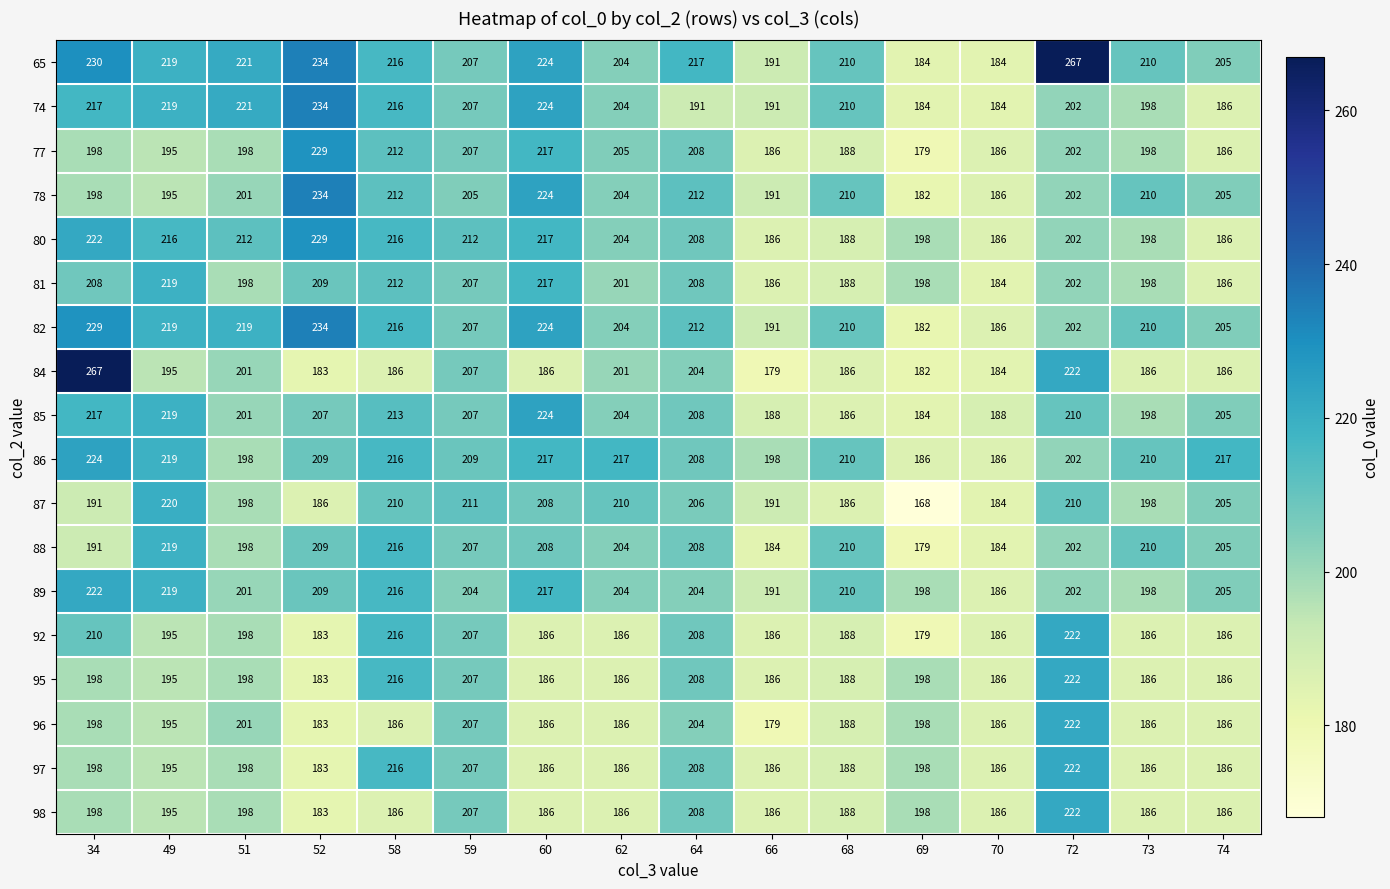

Which series has the largest range (max minus min)?

84